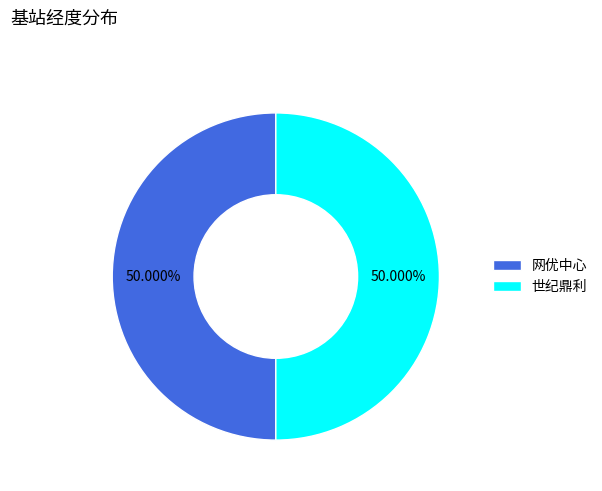

Approximately how many times larger is the value at 网优中心 compared to 世纪鼎利?

1.0